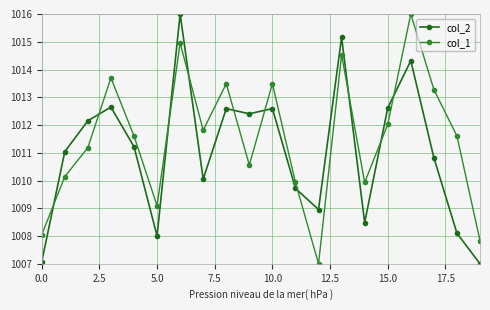

List the series in order of their overall mean, highest first.

col_1, col_2